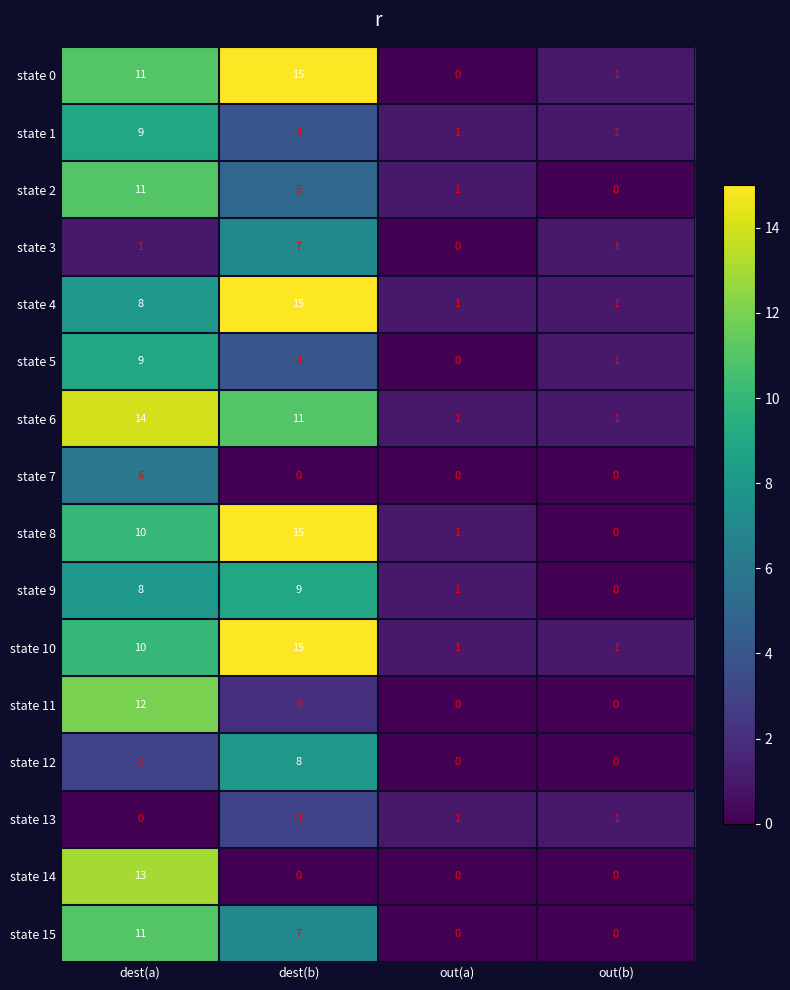

What is the maximum value for state 3?

7